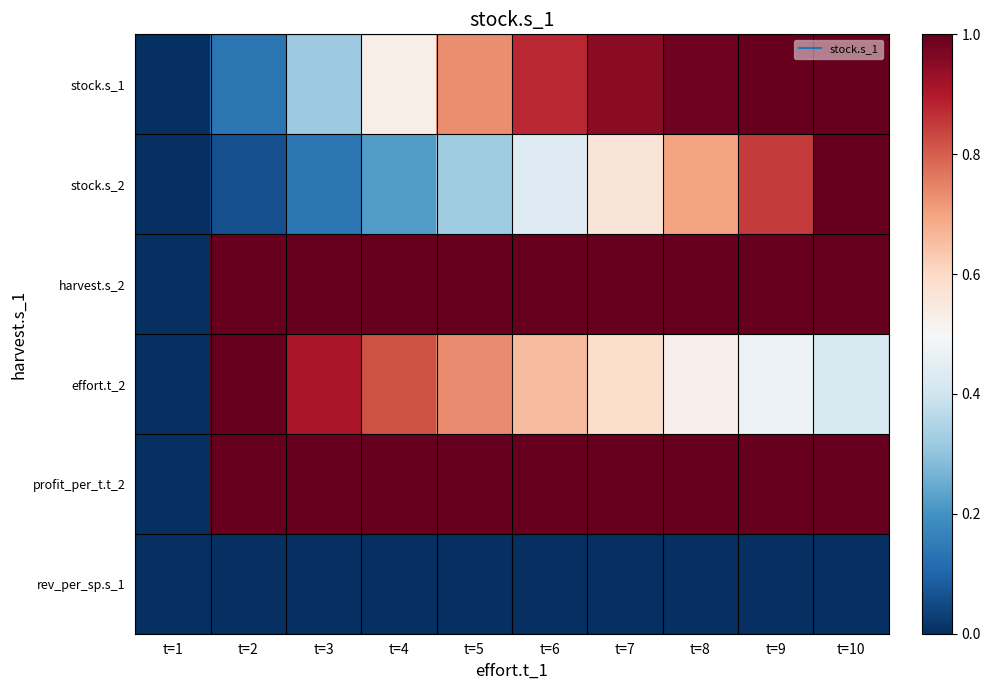

At t=6, list the series in order from smallest to largest.

rev_per_sp.s_1, stock.s_2, effort.t_2, stock.s_1, profit_per_t.t_2, harvest.s_2